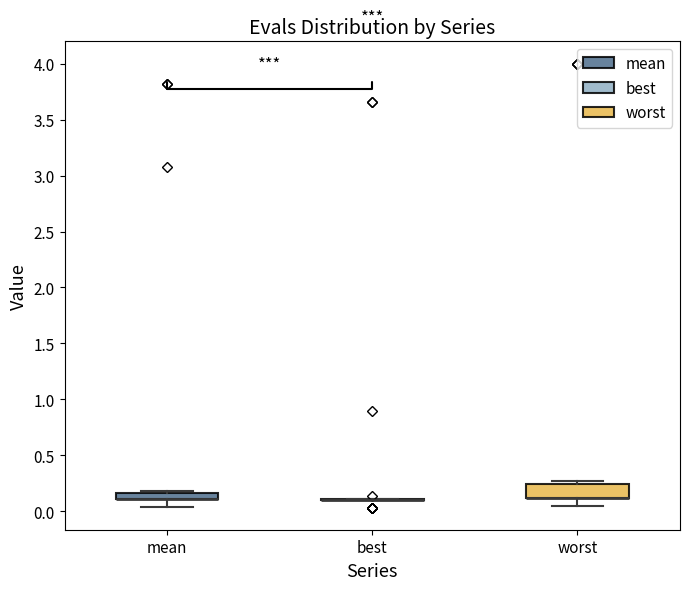

Which box is the tallest, from its lower edge to its upper edge?

worst